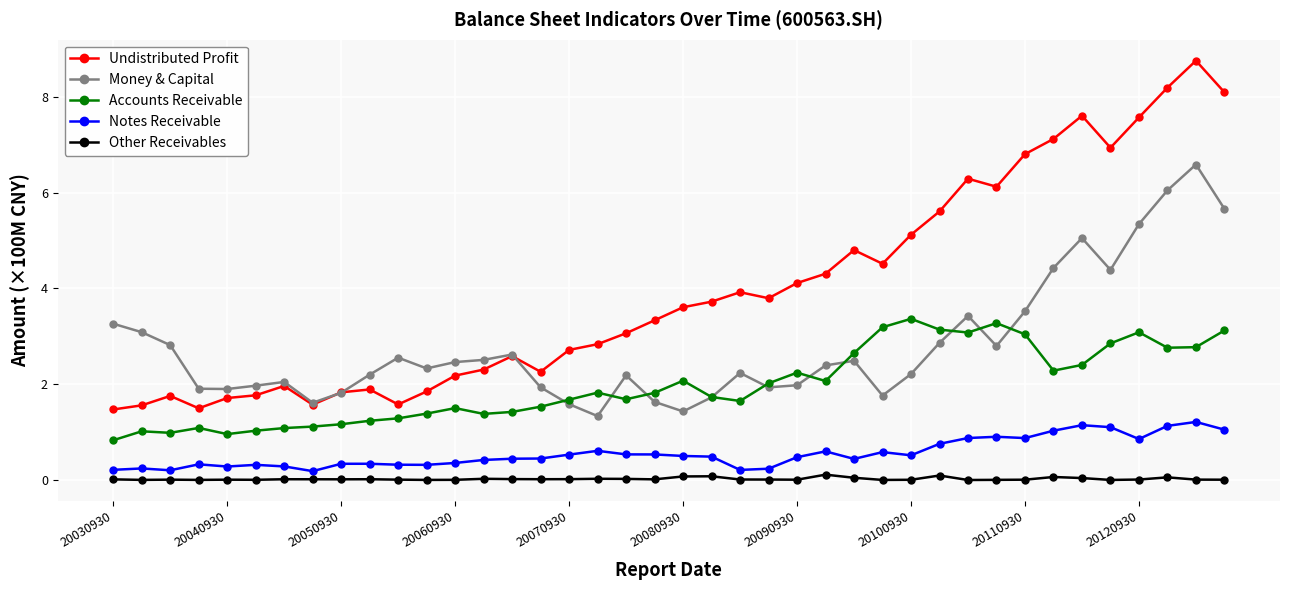

Does the chart have visible grid lines?

Yes